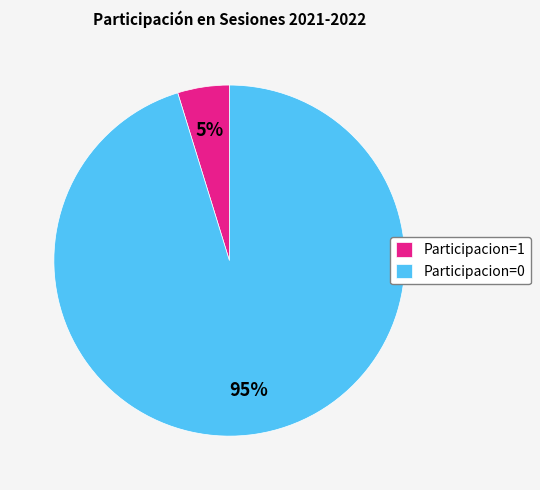

Combined, do Participacion=0 and Participacion=1 account for over 50%?

Yes